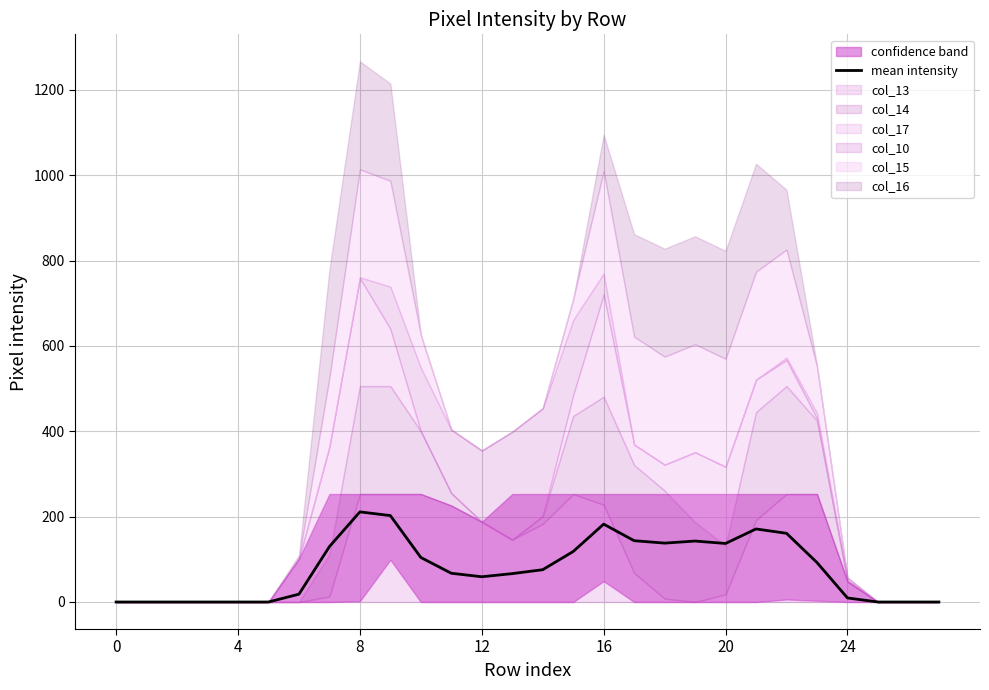

True or false: the data has more than 1 interior local peaks.

True